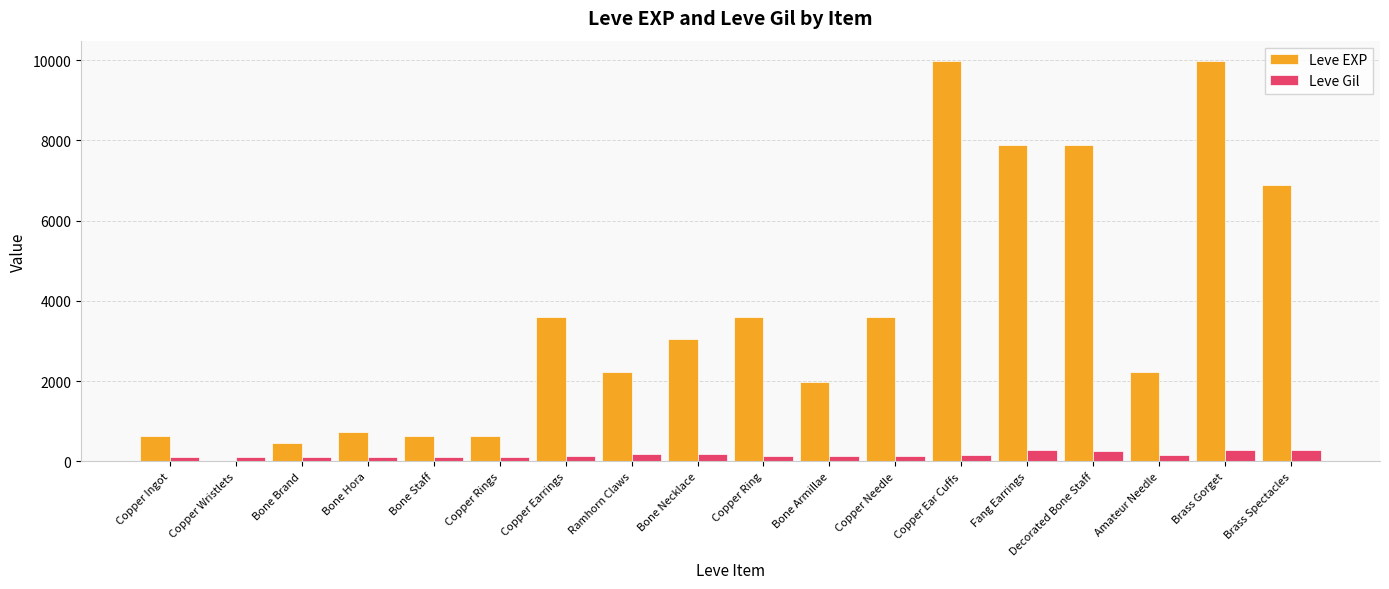

What is the average value of the Leve Gil series?

168